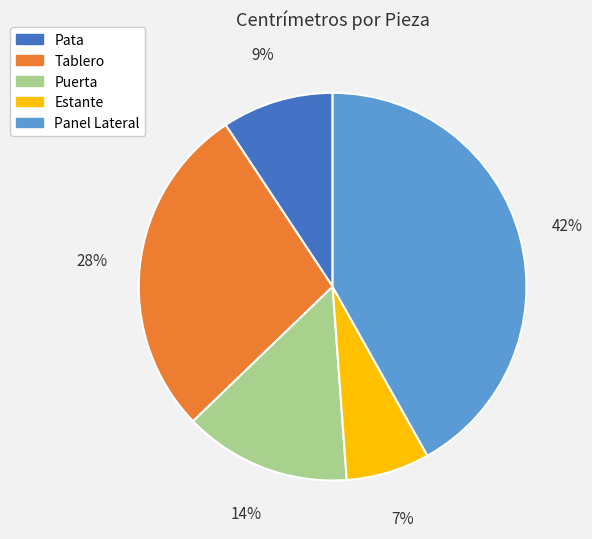

True or false: Puerta accounts for 14% of the total.

True